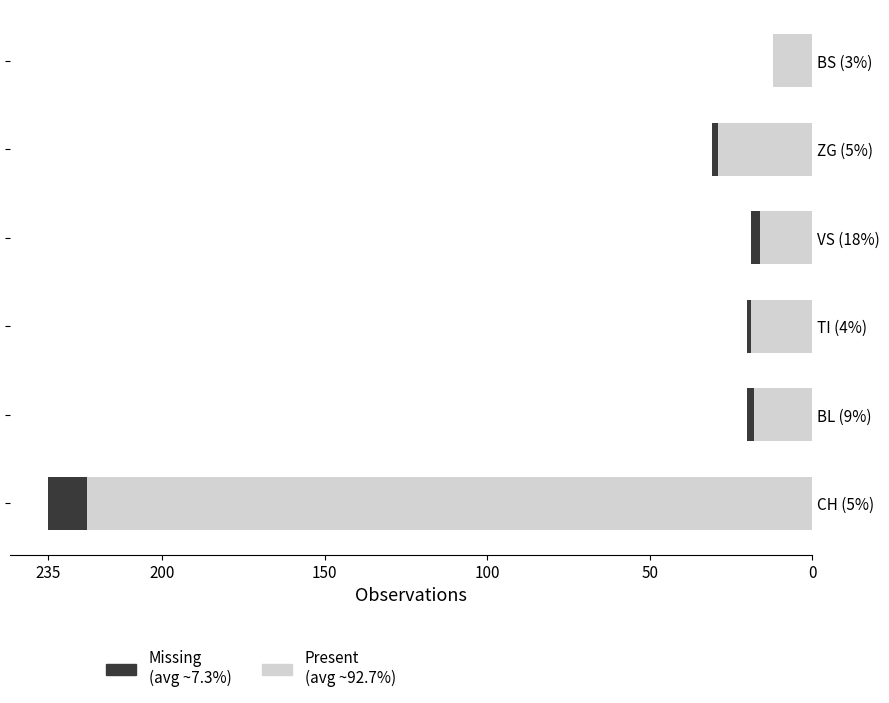

The value of Missing at BL (9%) is 2. True or false?

True